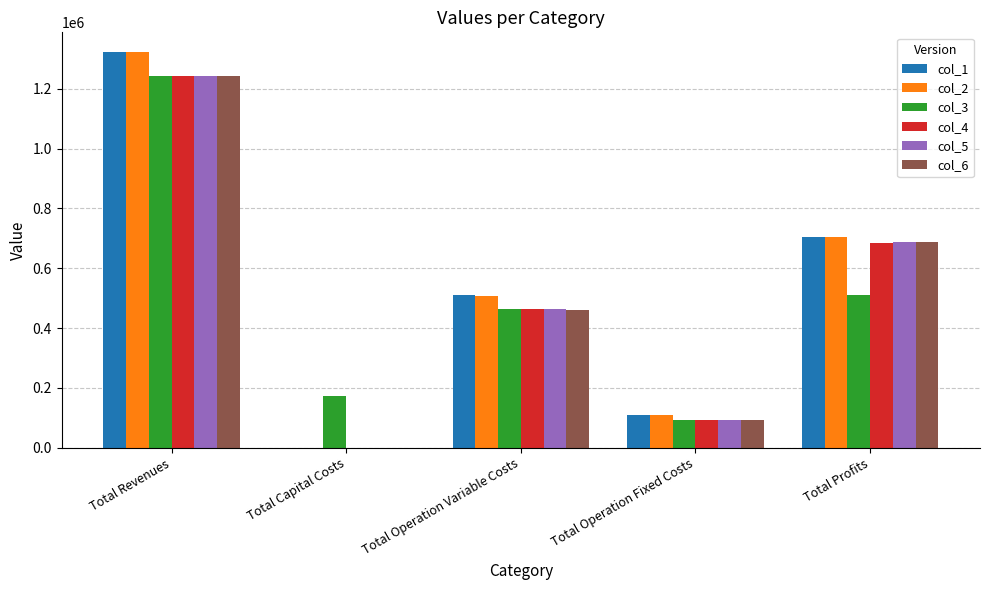

What is the sum of all col_4 values?

2485795.1